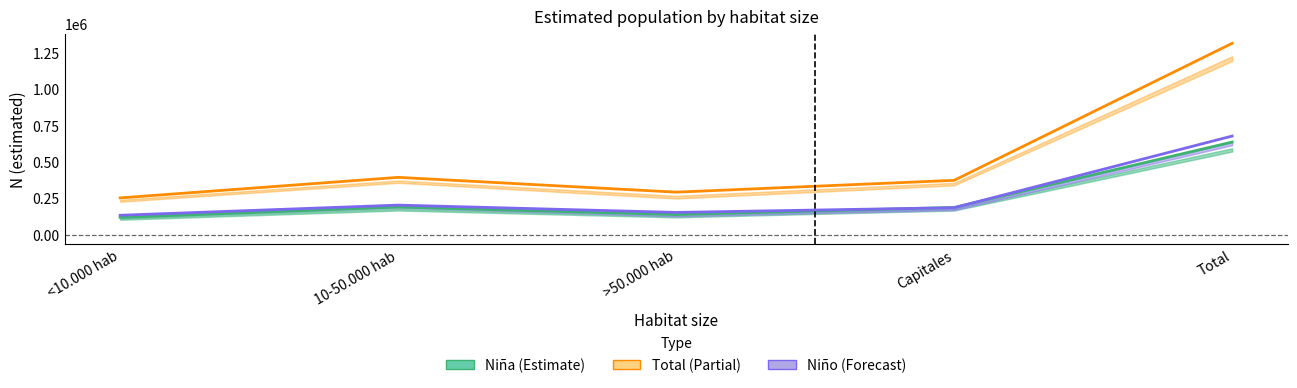

True or false: Niño (estimada) has a value of 186560 at Capitales.

True